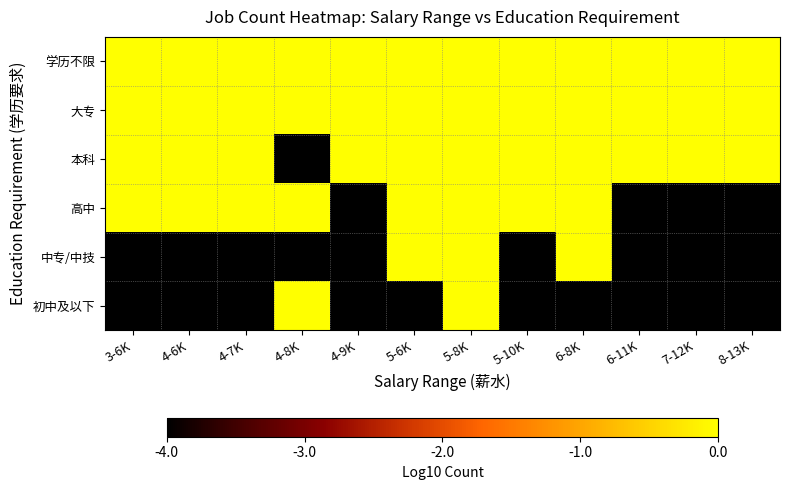

At how many categories does at least one series exceed -3?

12